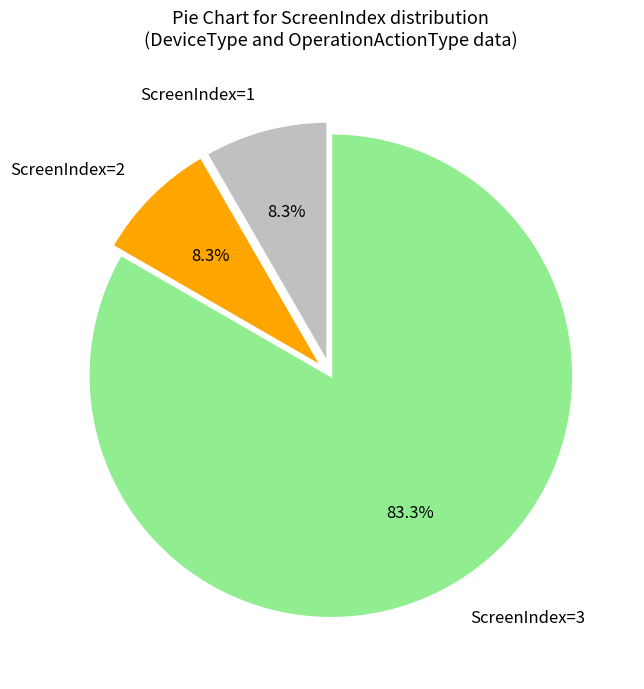

Which slice is the largest?

ScreenIndex=3